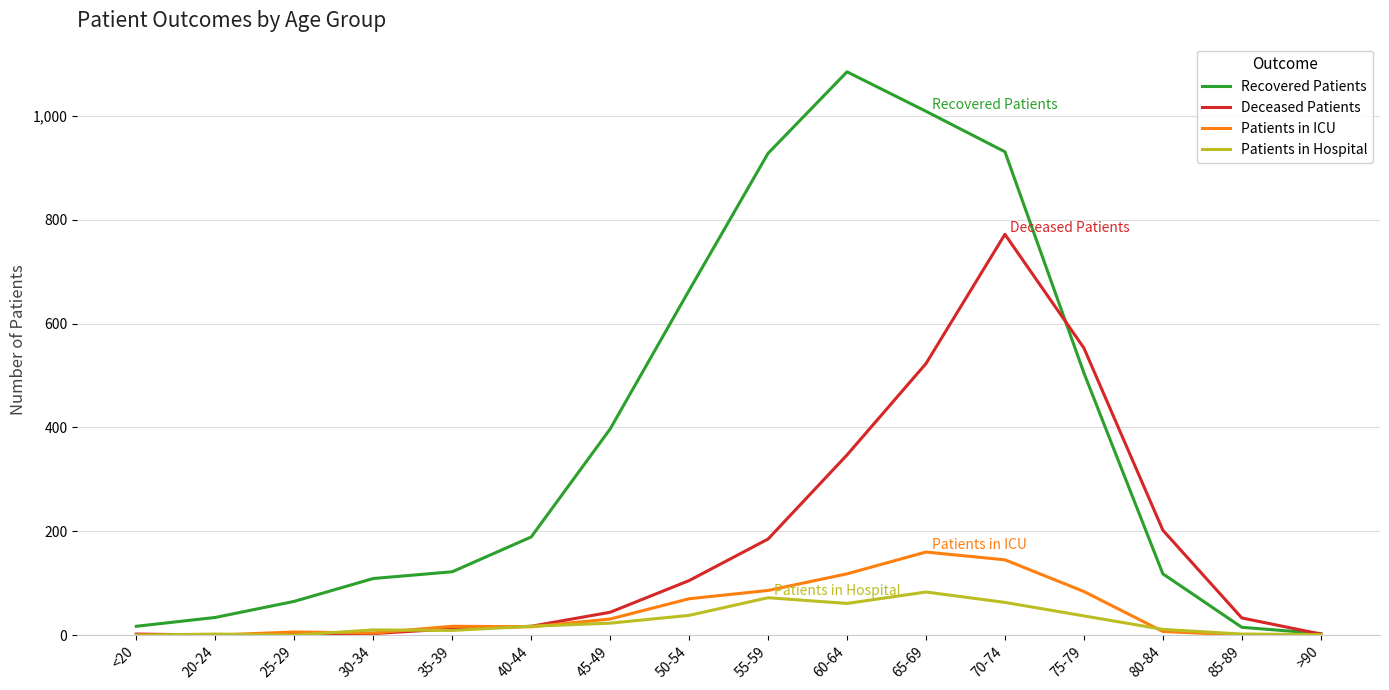

Rank the series by their maximum value, from lowest to highest.

Patients in Hospital, Patients in ICU, Deceased Patients, Recovered Patients